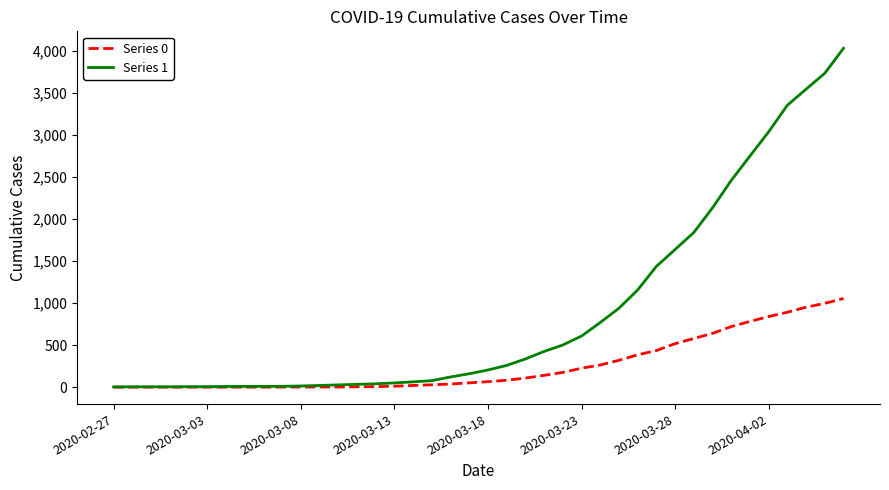

Which series has the largest range (max minus min)?

Series 1